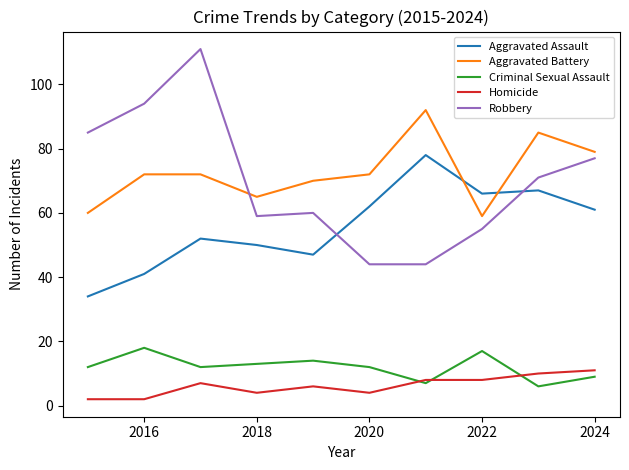

At how many categories does at least one series exceed 56?

10